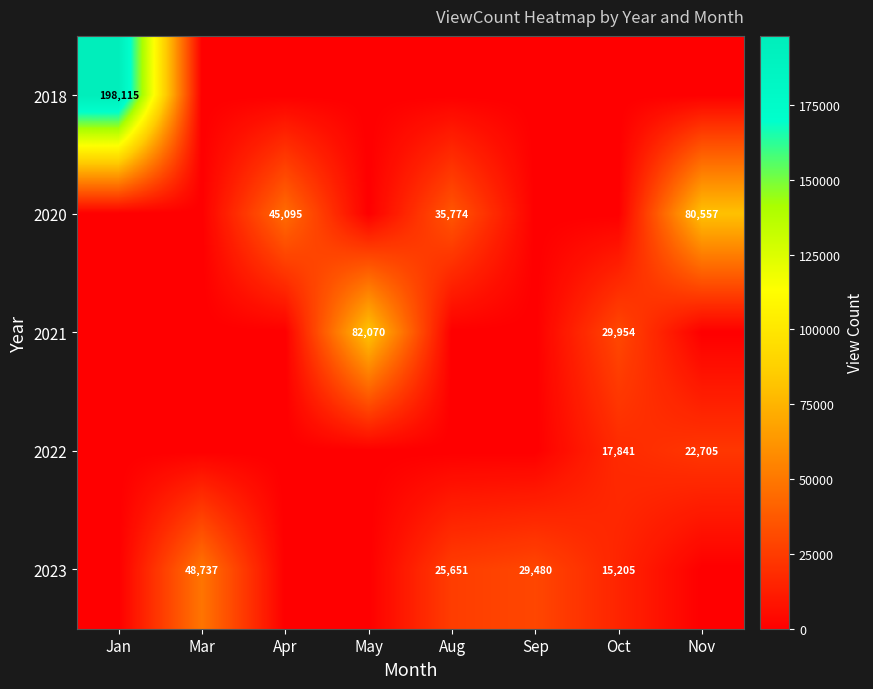

What is the spread (max minus min) of values at Sep?

29480